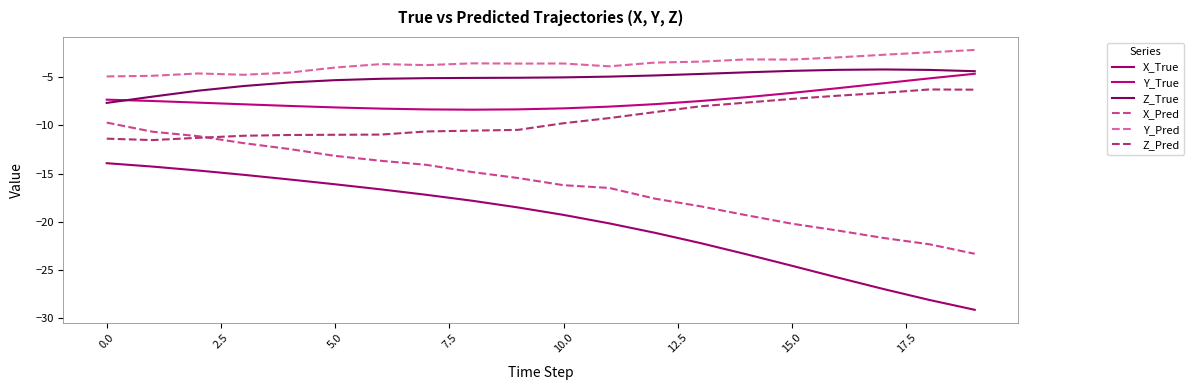

Reading left to right, extract all data points from this chart.

X_True: -13.9	-14.3	-14.7	-15.1	-15.6	-16.1	-16.6	-17.2	-17.8	-18.5	-19.3	-20.2	-21.1	-22.2	-23.4	-24.6	-25.8	-27.0	-28.1	-29.1
Y_True: -7.3	-7.5	-7.7	-7.8	-8.0	-8.2	-8.3	-8.4	-8.4	-8.4	-8.2	-8.1	-7.8	-7.5	-7.1	-6.6	-6.2	-5.7	-5.1	-4.7
Z_True: -7.7	-7.0	-6.4	-5.9	-5.6	-5.3	-5.2	-5.1	-5.1	-5.1	-5.0	-5.0	-4.8	-4.7	-4.5	-4.4	-4.3	-4.2	-4.3	-4.4
X_Pred: -9.7	-10.7	-11.1	-11.9	-12.5	-13.2	-13.7	-14.1	-14.8	-15.5	-16.2	-16.5	-17.6	-18.4	-19.3	-20.2	-20.9	-21.7	-22.3	-23.3
Y_Pred: -4.9	-4.9	-4.6	-4.8	-4.5	-4.0	-3.7	-3.8	-3.6	-3.6	-3.6	-3.9	-3.5	-3.4	-3.2	-3.2	-3.0	-2.7	-2.4	-2.2
Z_Pred: -11.4	-11.5	-11.3	-11.1	-11.0	-11.0	-11.0	-10.6	-10.6	-10.5	-9.8	-9.3	-8.6	-8.0	-7.7	-7.3	-6.9	-6.6	-6.3	-6.3